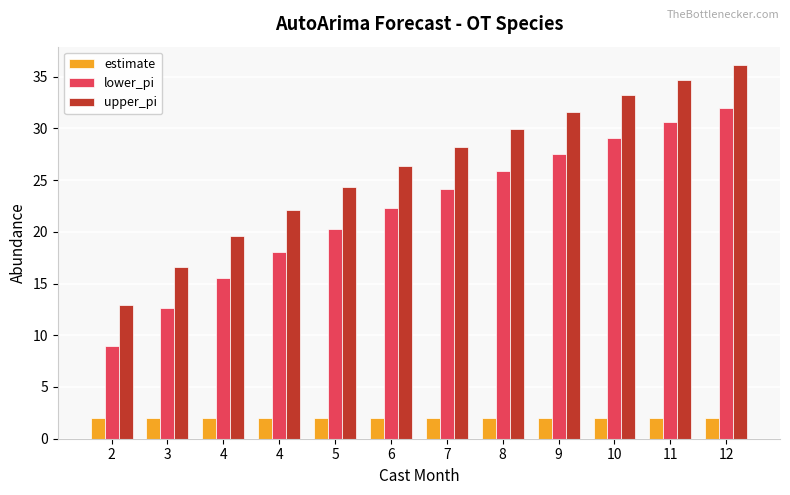

Does the chart contain any negative values?

No